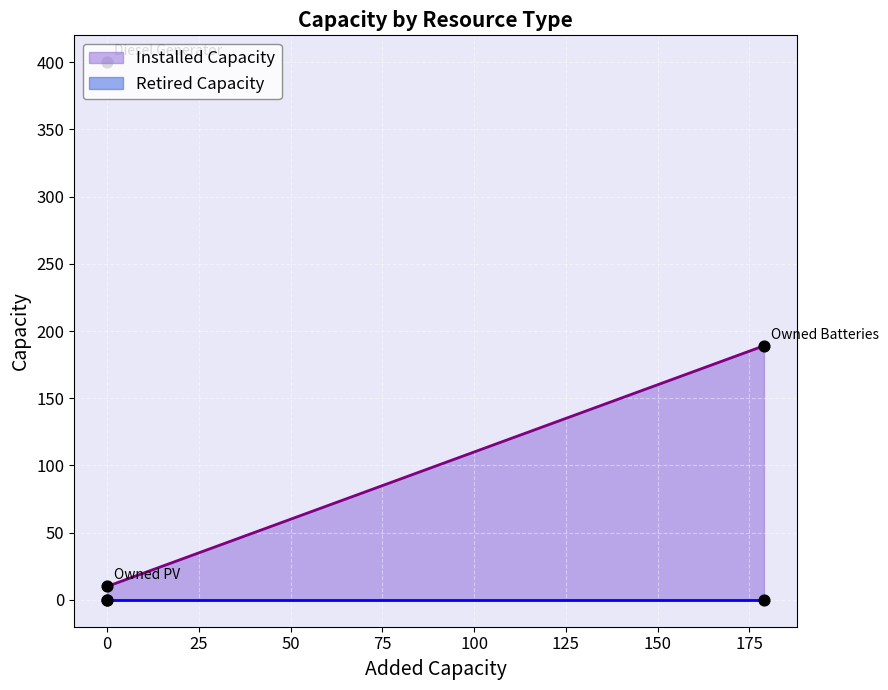

Between Owned PV and Diesel Generator, which is larger?

Diesel Generator